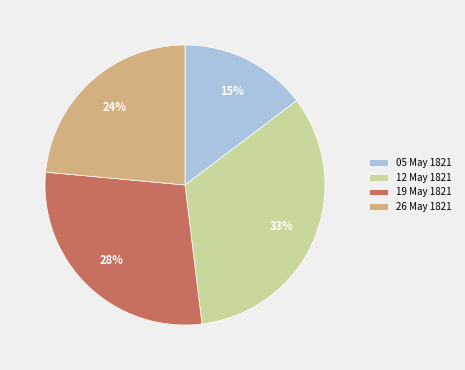

The 19 May 1821 slice represents 28% of the pie. True or false?

True